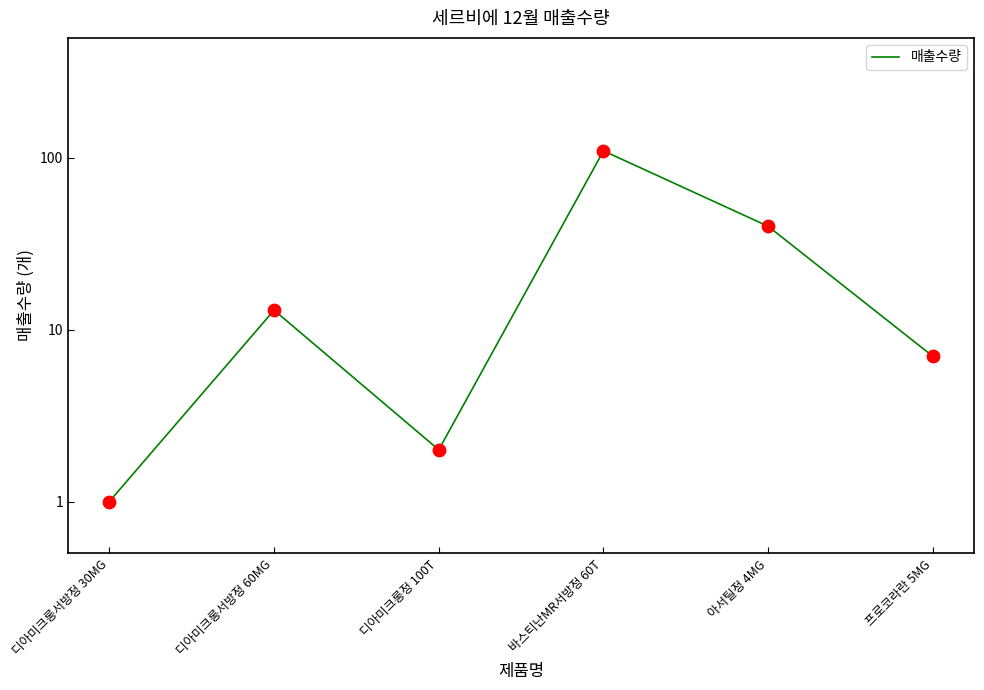

What is the change in value from 디아미크롱서방정 30MG to 아서틸정 4MG?

+39